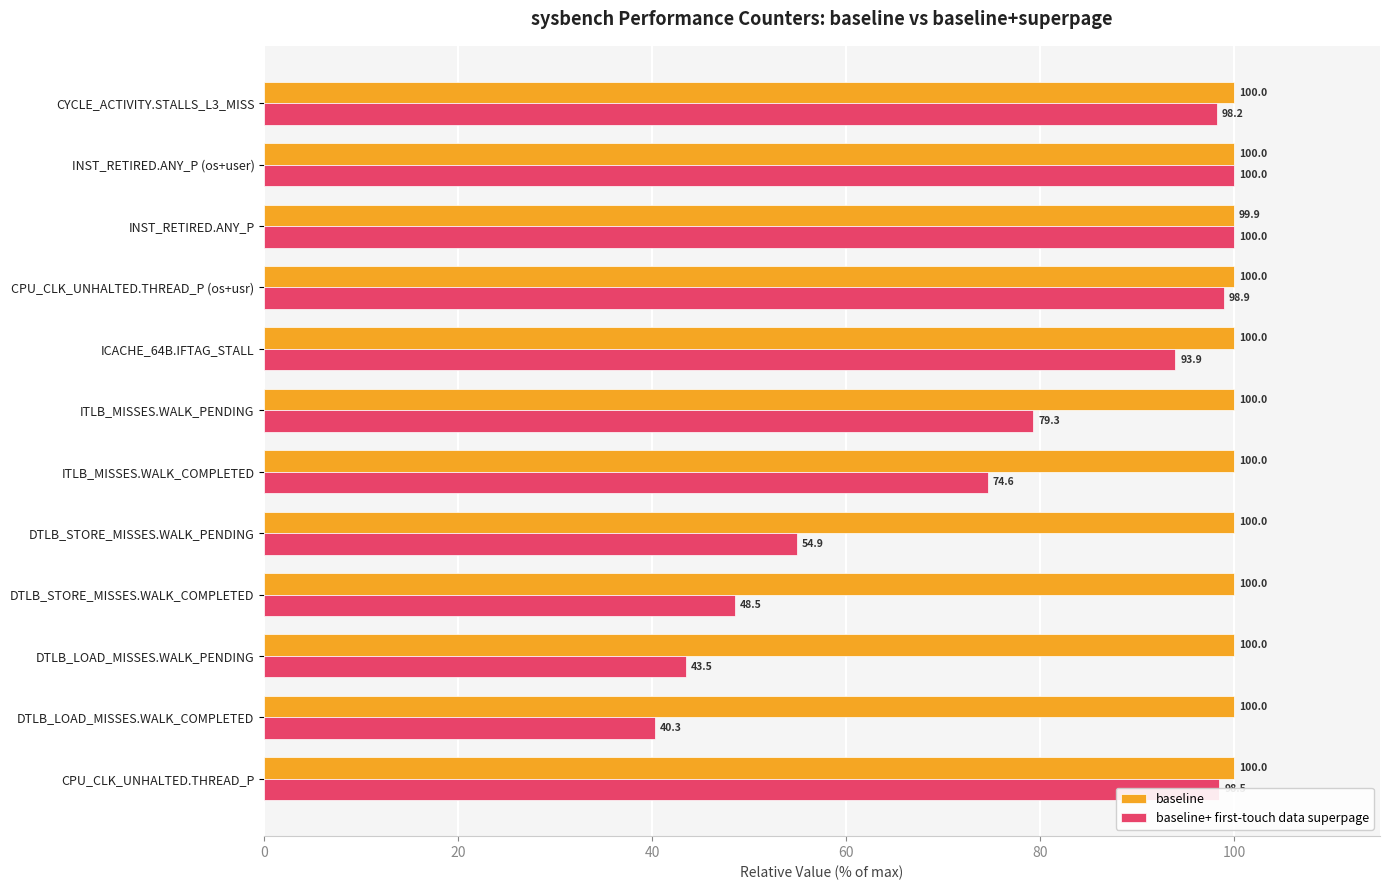

What value does the baseline+ first-touch data superpage series have at ITLB_MISSES.WALK_PENDING?

79.3